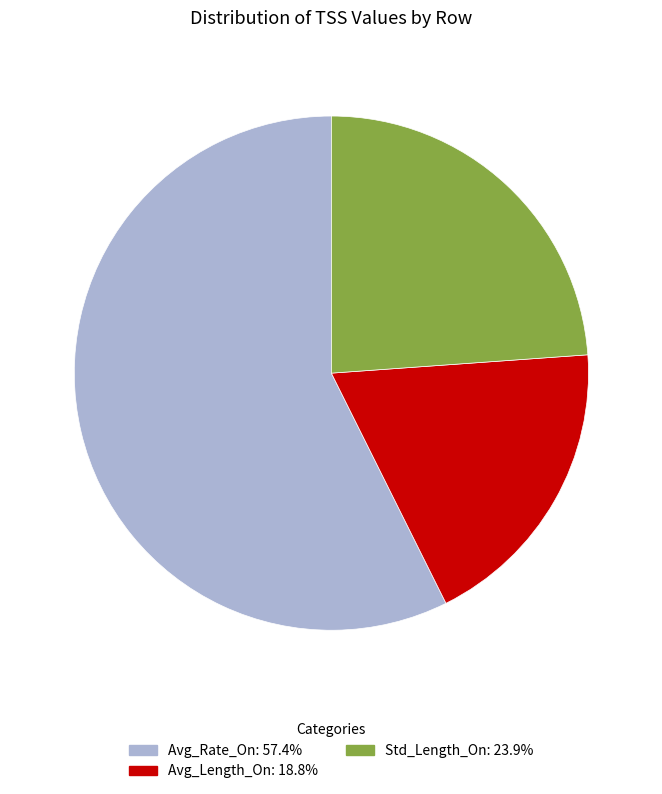

Which slice is the smallest?

Avg_Length_On